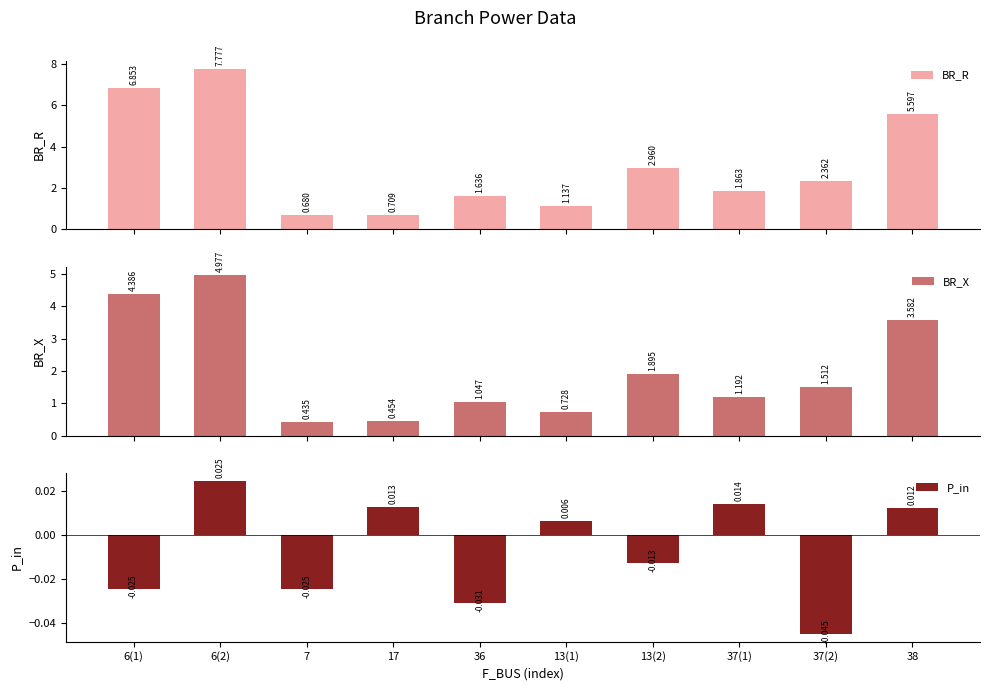

Which series has the largest range (max minus min)?

BR_R